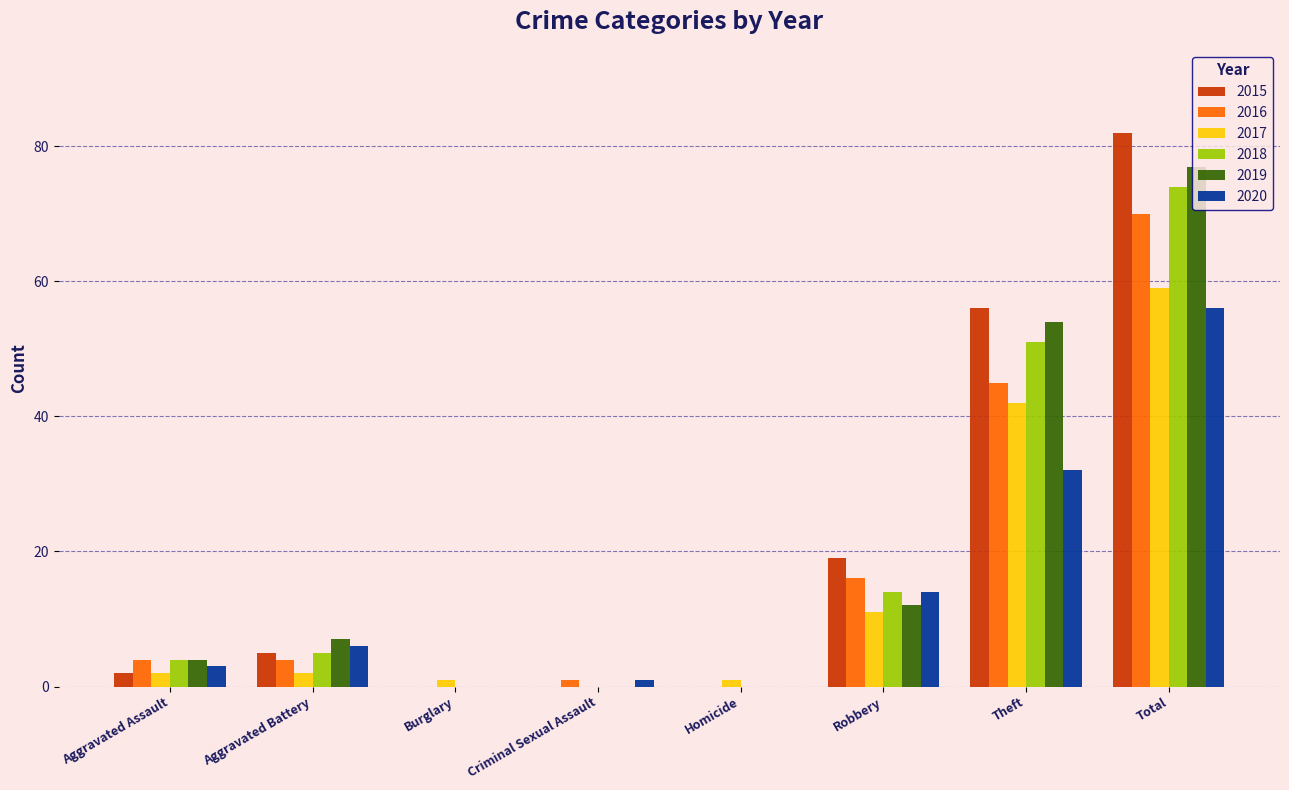

Reading left to right, list all the values displayed in this chart.

2015: Aggravated Assault=2	Aggravated Battery=5	Burglary=0	Criminal Sexual Assault=0	Homicide=0	Robbery=19	Theft=56	Total=82
2016: Aggravated Assault=4	Aggravated Battery=4	Burglary=0	Criminal Sexual Assault=1	Homicide=0	Robbery=16	Theft=45	Total=70
2017: Aggravated Assault=2	Aggravated Battery=2	Burglary=1	Criminal Sexual Assault=0	Homicide=1	Robbery=11	Theft=42	Total=59
2018: Aggravated Assault=4	Aggravated Battery=5	Burglary=0	Criminal Sexual Assault=0	Homicide=0	Robbery=14	Theft=51	Total=74
2019: Aggravated Assault=4	Aggravated Battery=7	Burglary=0	Criminal Sexual Assault=0	Homicide=0	Robbery=12	Theft=54	Total=77
2020: Aggravated Assault=3	Aggravated Battery=6	Burglary=0	Criminal Sexual Assault=1	Homicide=0	Robbery=14	Theft=32	Total=56